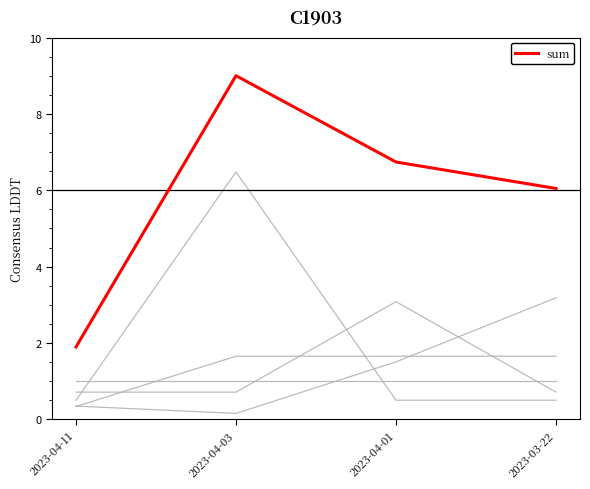

How many categories are shown in the chart?

4